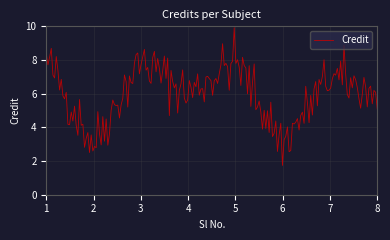

What is the difference between the maximum and minimum values?

8.2